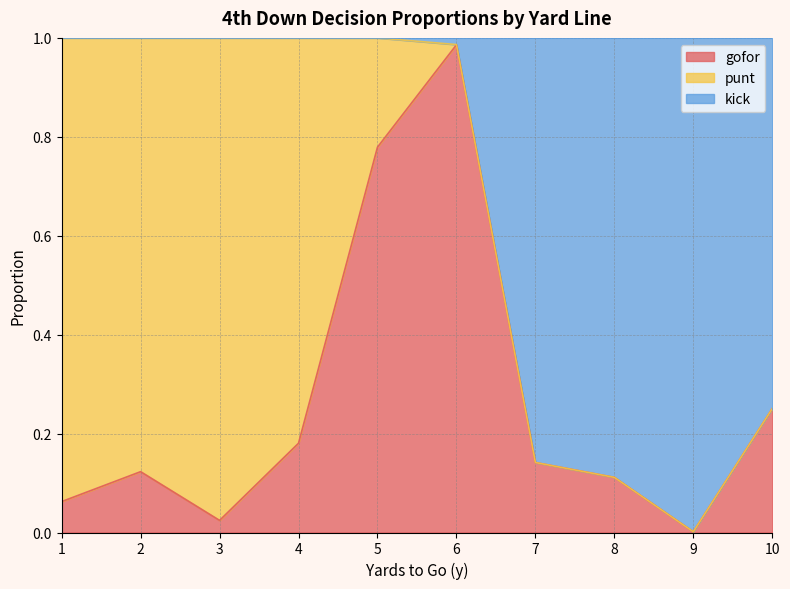

At which category is the sum across all series the highest?

6